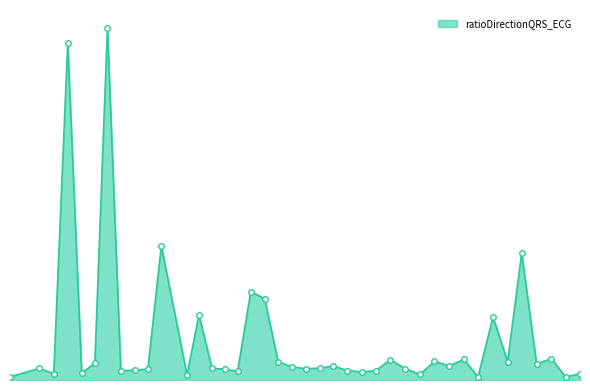

Does the chart have visible grid lines?

No